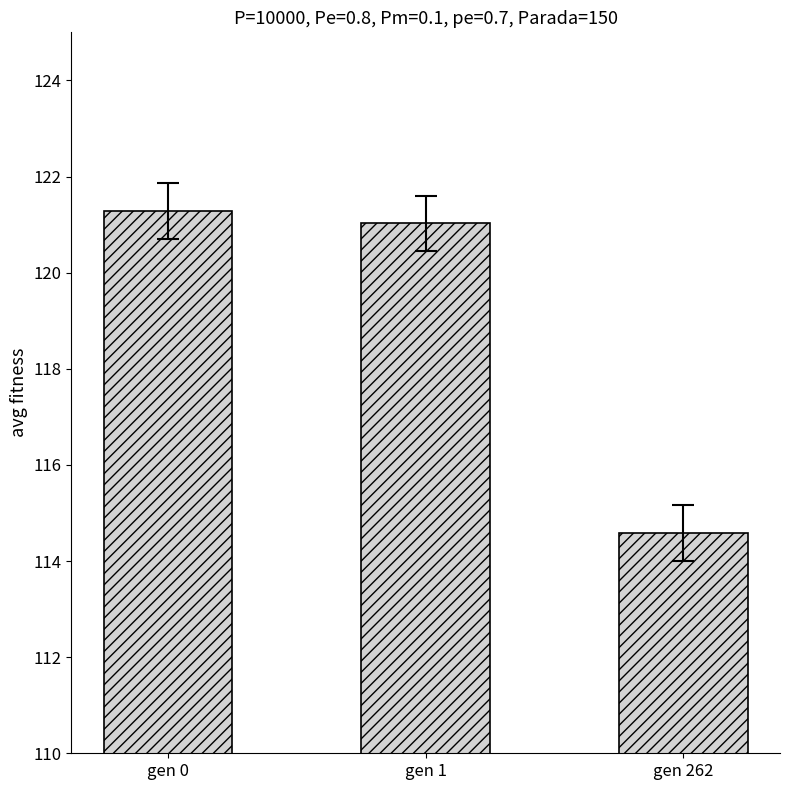

What is the approximate value at gen 1?

121.0